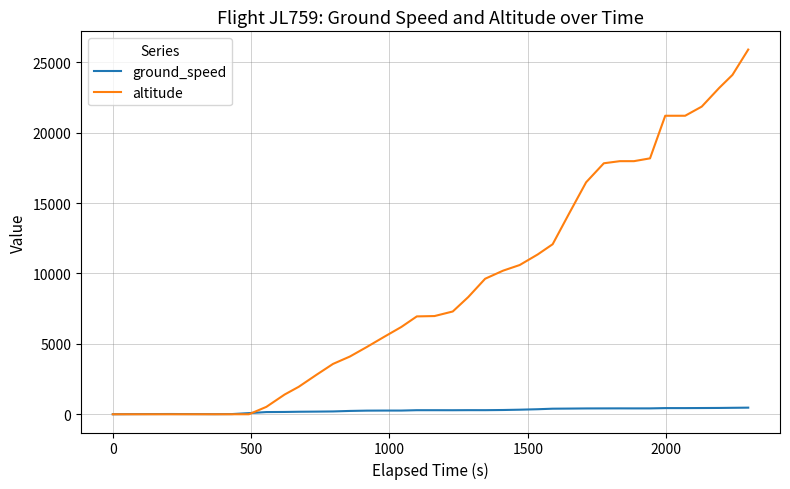

Which series has the largest range (max minus min)?

altitude